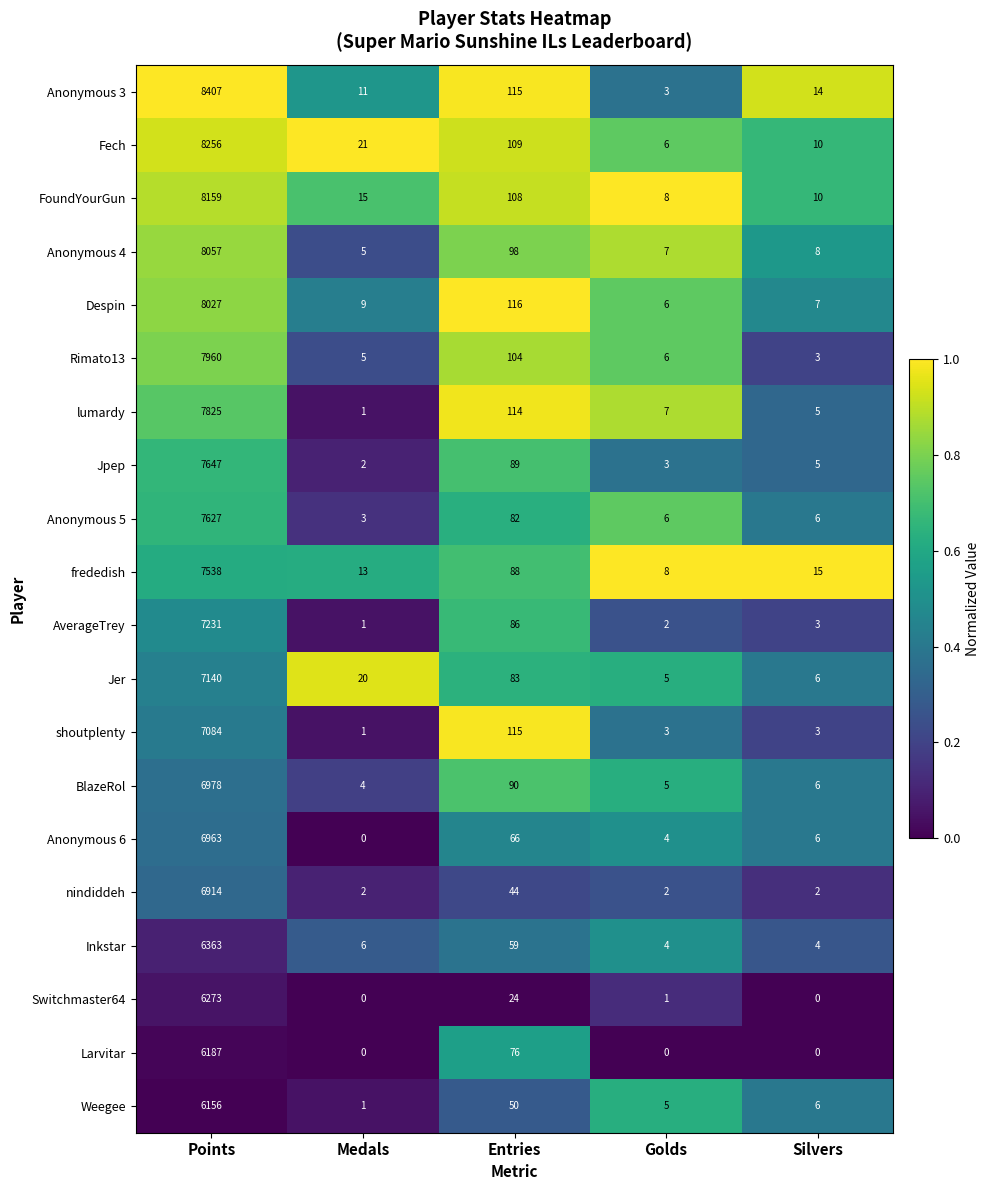

Which series has the widest spread of values?

Anonymous 3